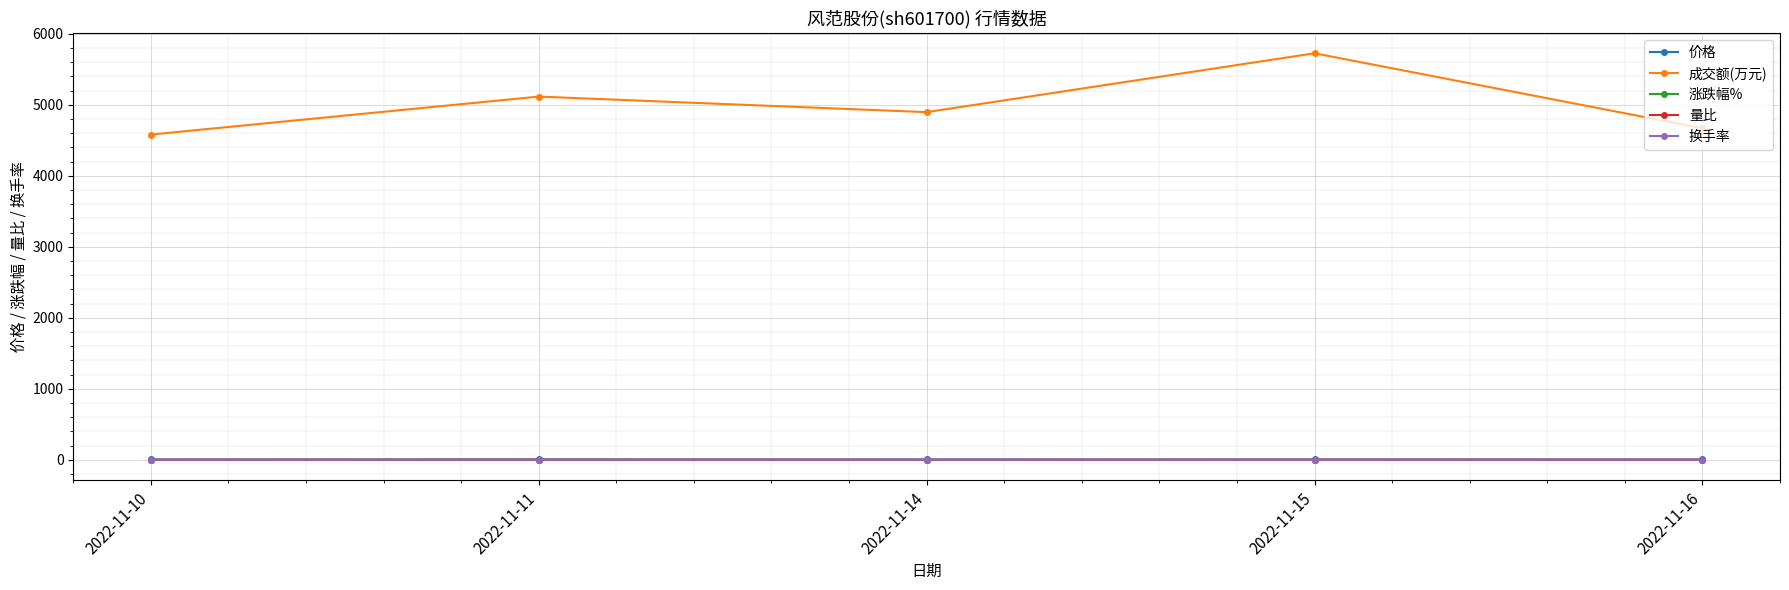

Where is the first local maximum for 成交额(万元)?

2022-11-11